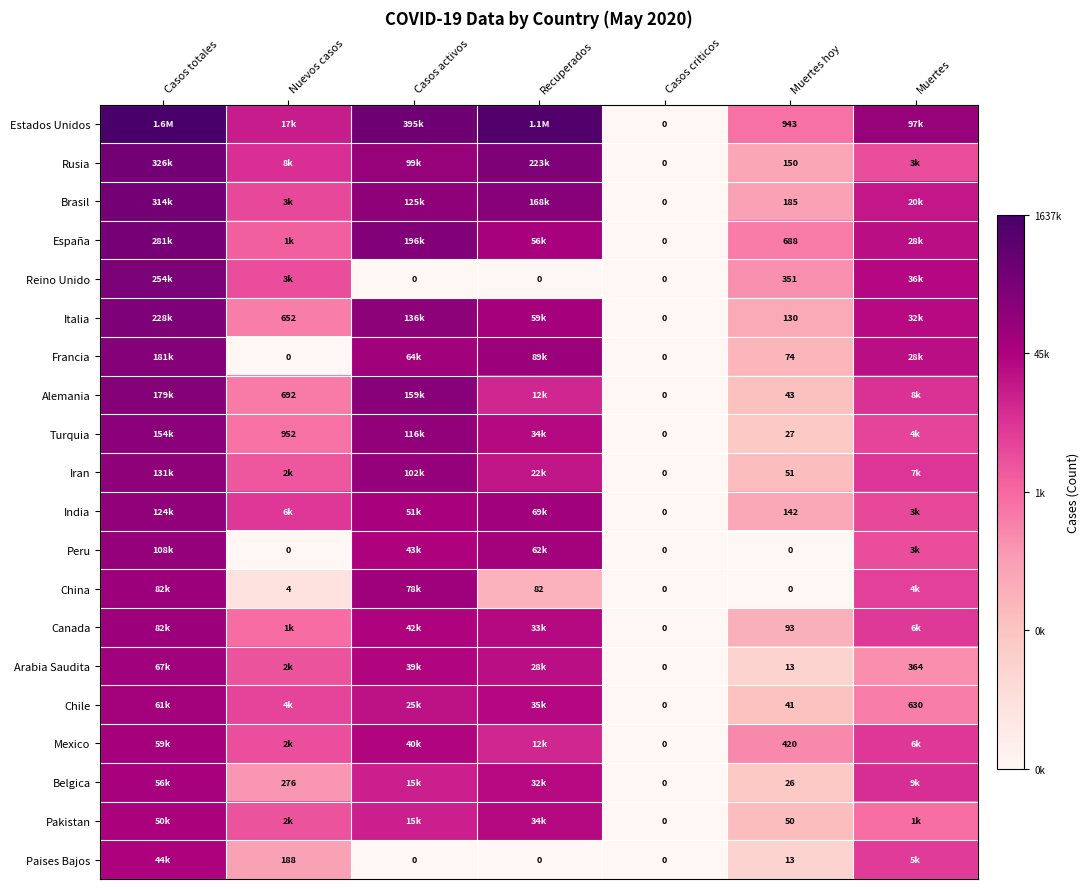

Which category has the highest value in the Brasil series?

Casos totales